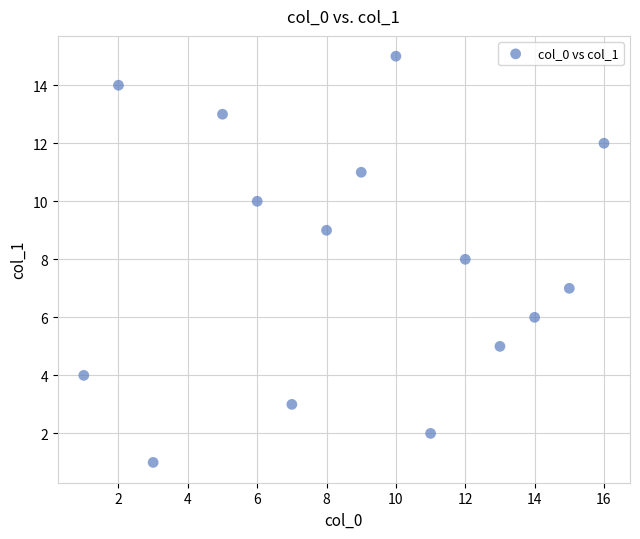

What is the range of Y values (max minus min)?

14